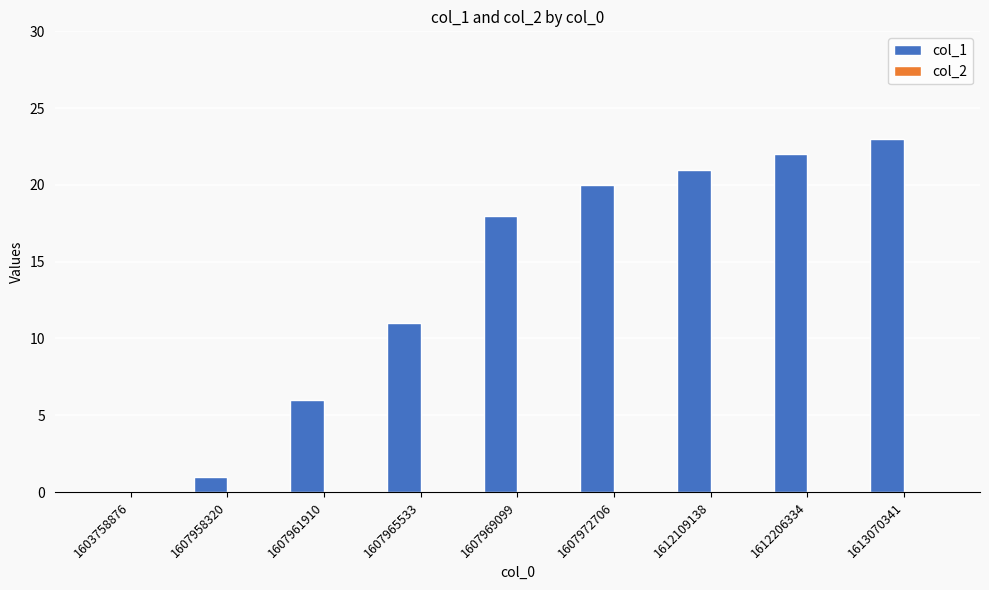

What value does the data have at 1613070341?

23